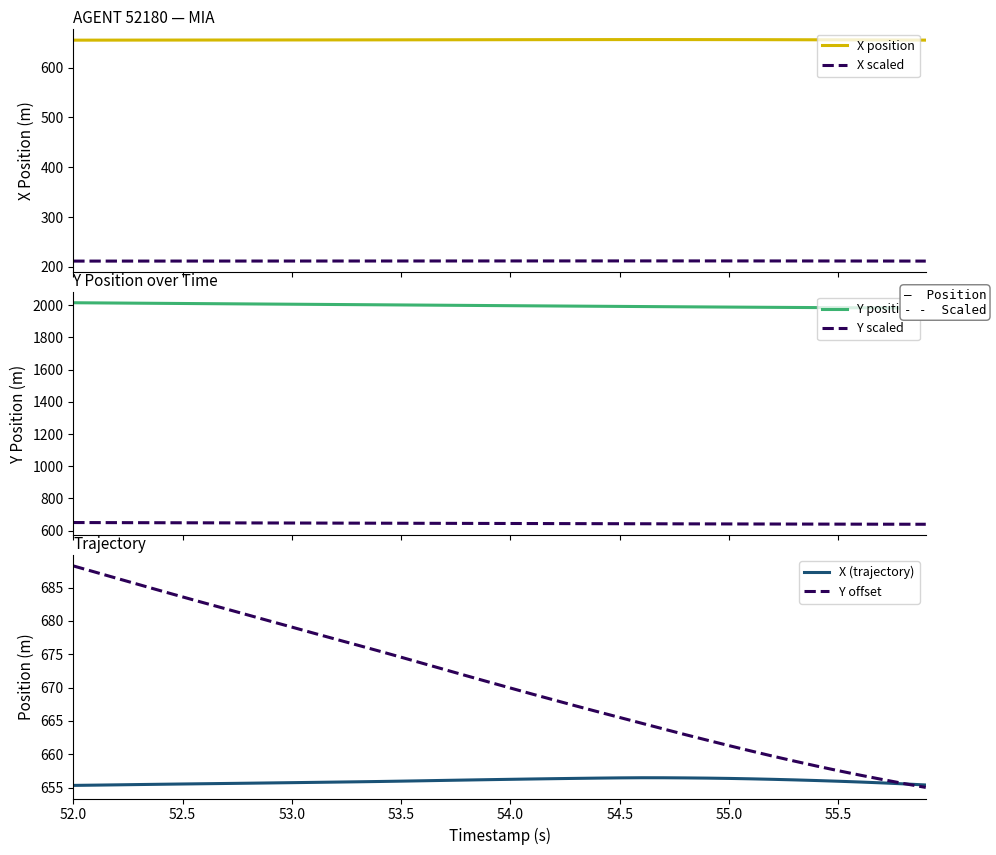

What is the minimum value for Y offset?

655.0